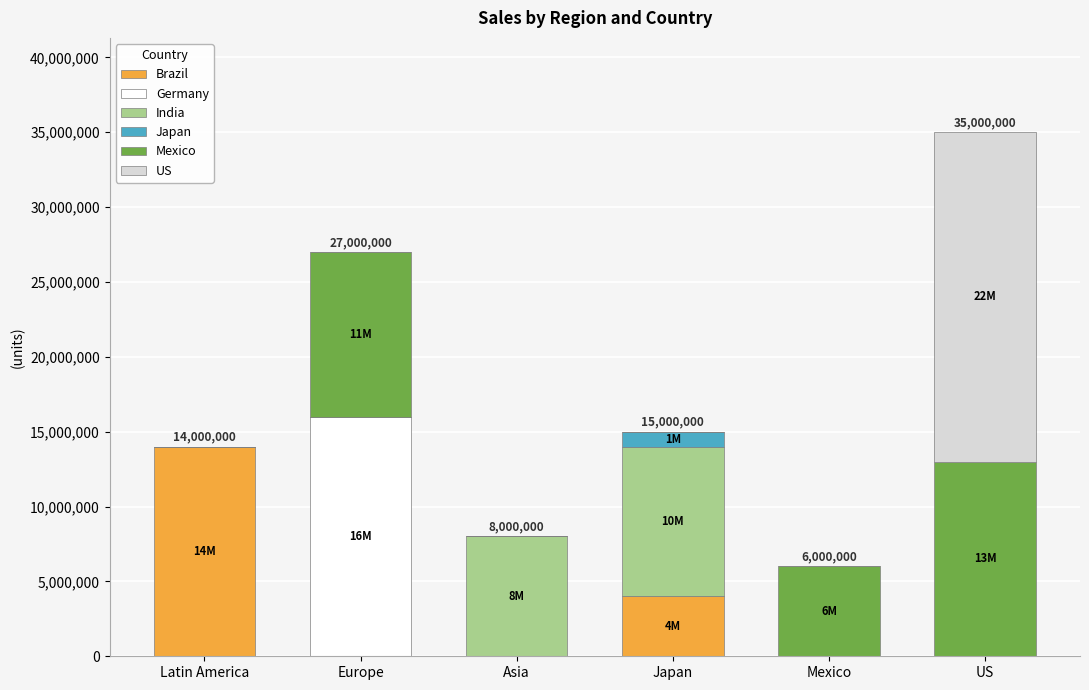

The value of Brazil at Europe is 9557265. True or false?

False